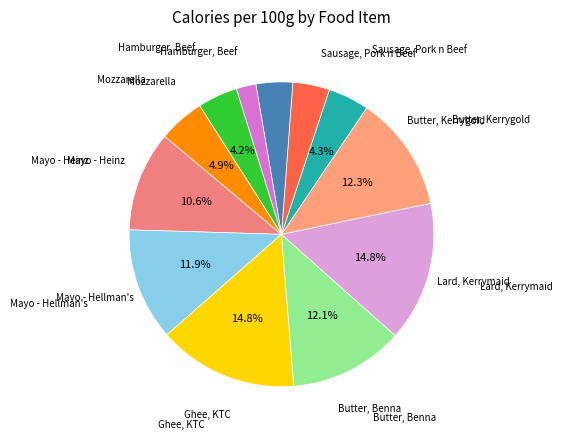

How many slices are in this pie chart?

12